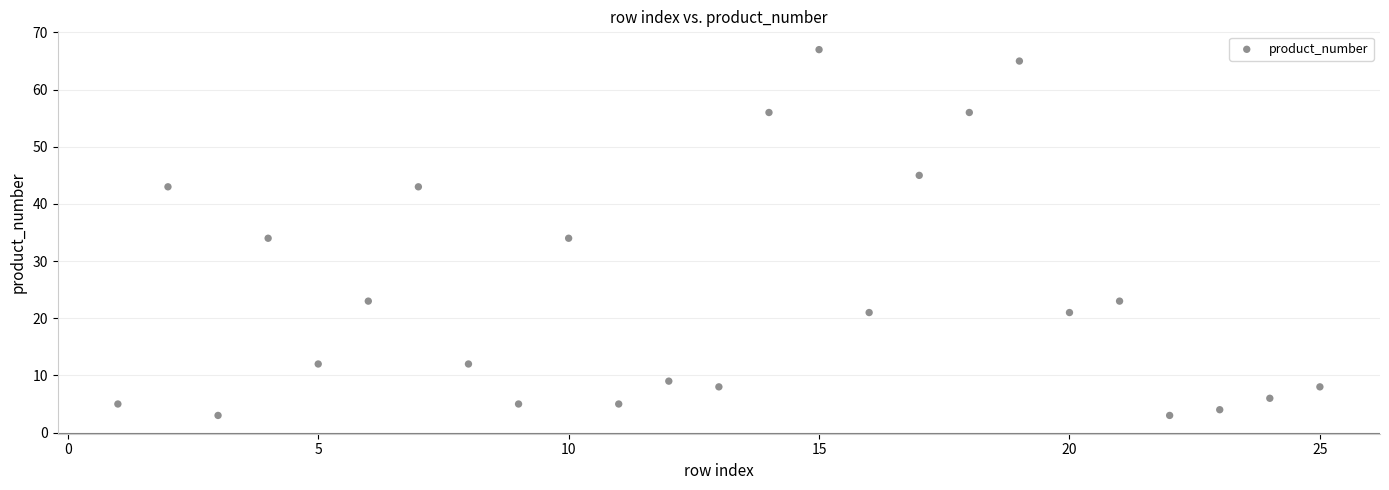

What is the range of Y values (max minus min)?

64